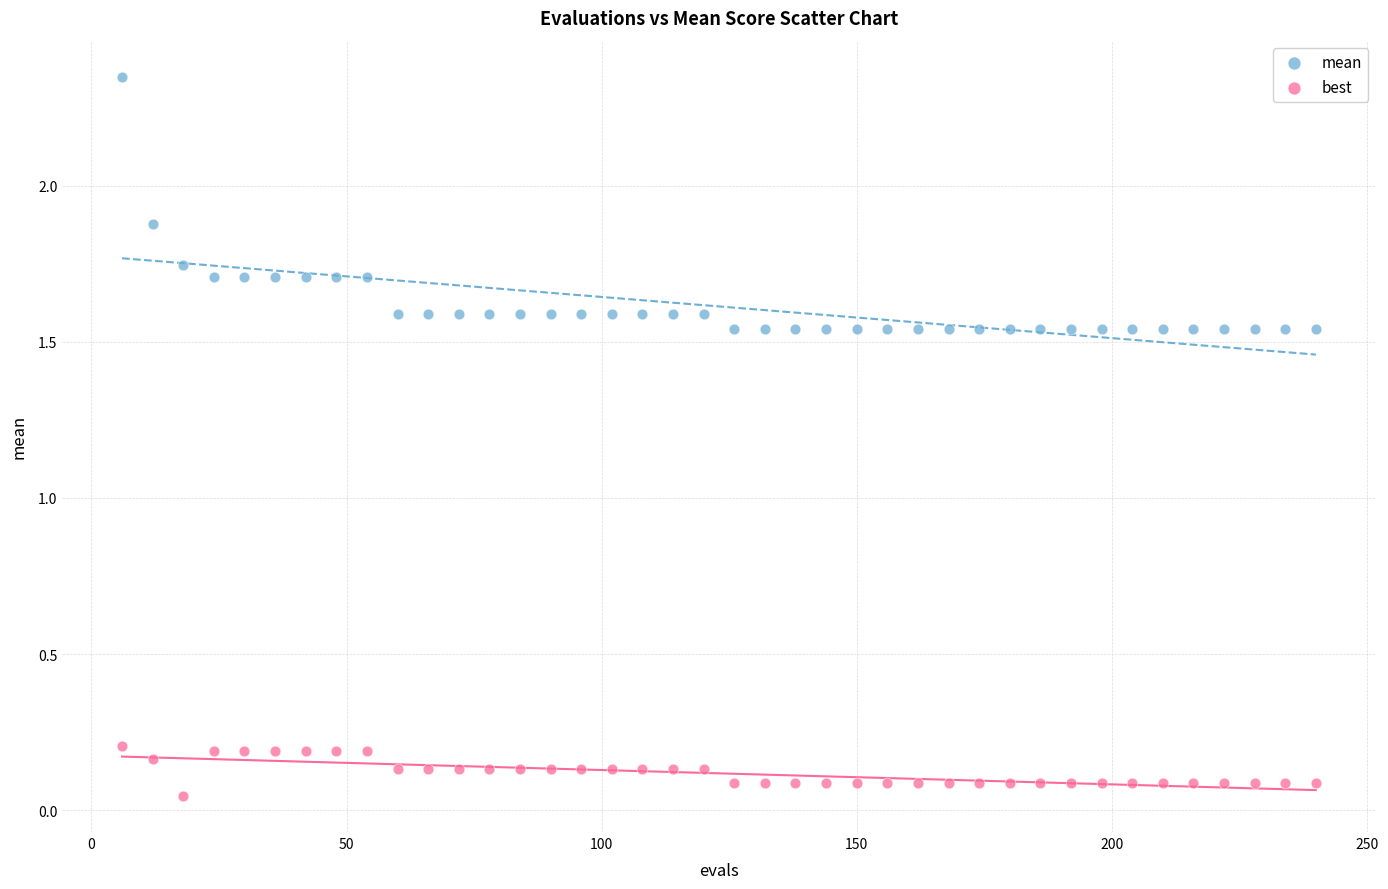

Which series contains the lowest Y value?

best